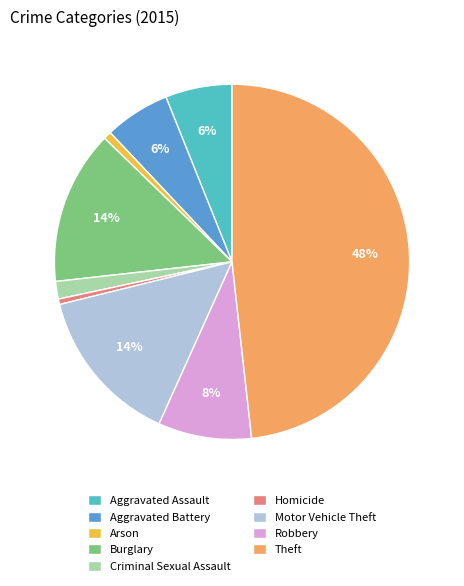

Do Aggravated Battery and Arson together represent more than half of the pie?

No